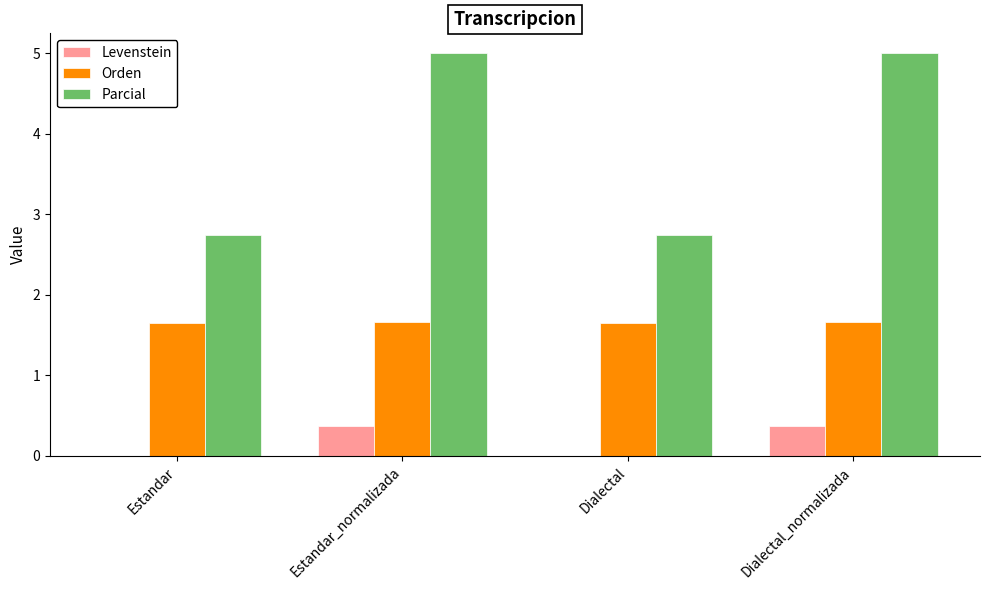

What are all the series names shown in the legend?

Levenstein, Orden, Parcial